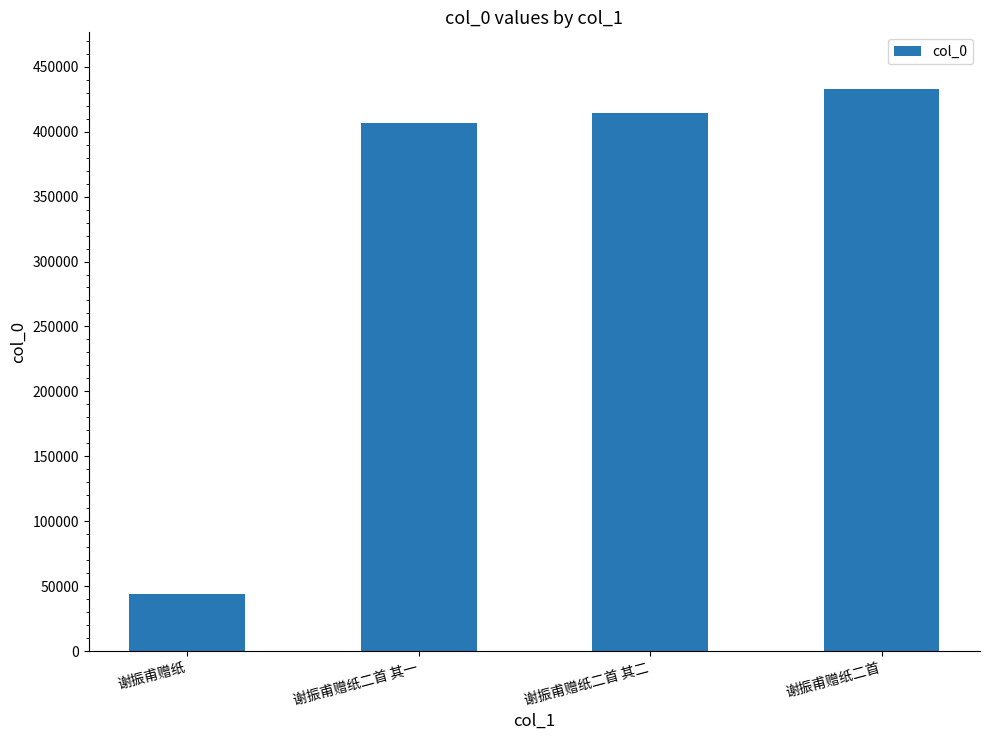

What is the sum of all values?

1298034